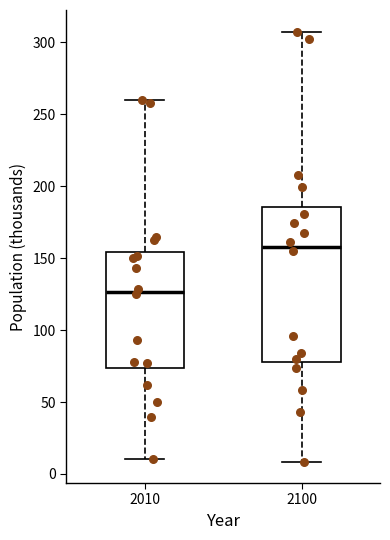

Reading left to right, read every box against the y-axis: the position of its median line, the range the box covers, and the ends of its whiskers. The values are not printed on the chart, so give them approximately, as read against the axis.

2010: median 125, box 75 to 155, whiskers 10 to 260
2100: median 160, box 80 to 185, whiskers 10 to 305